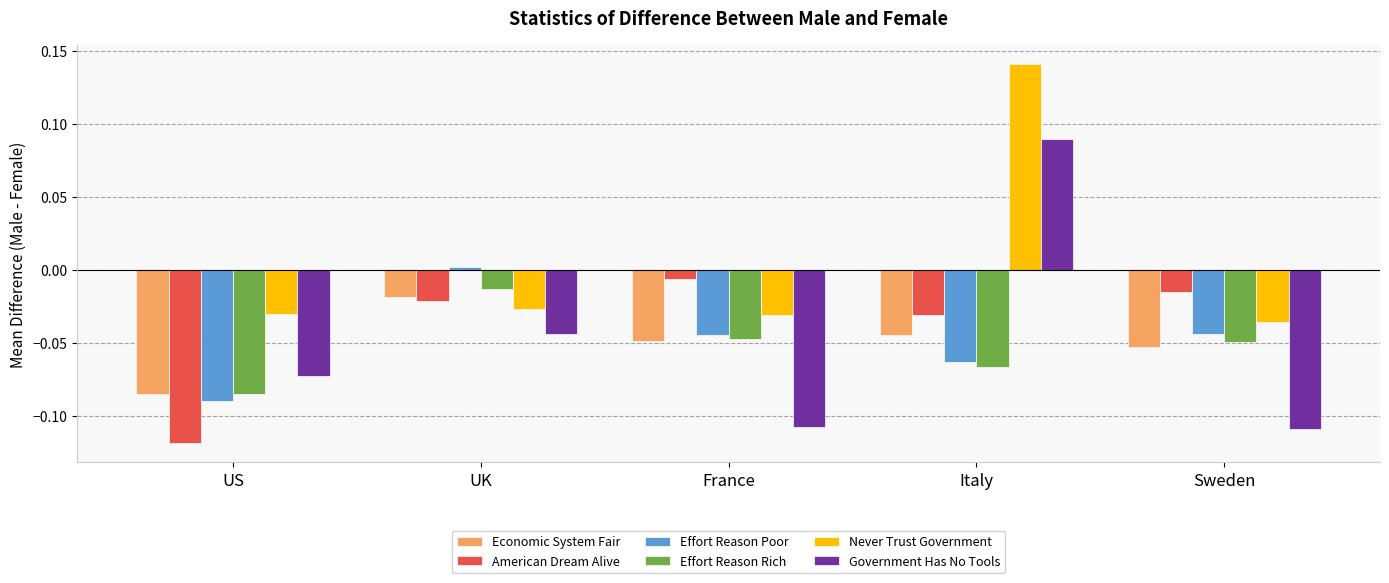

Which series changed the most between France and Italy?

Government Has No Tools